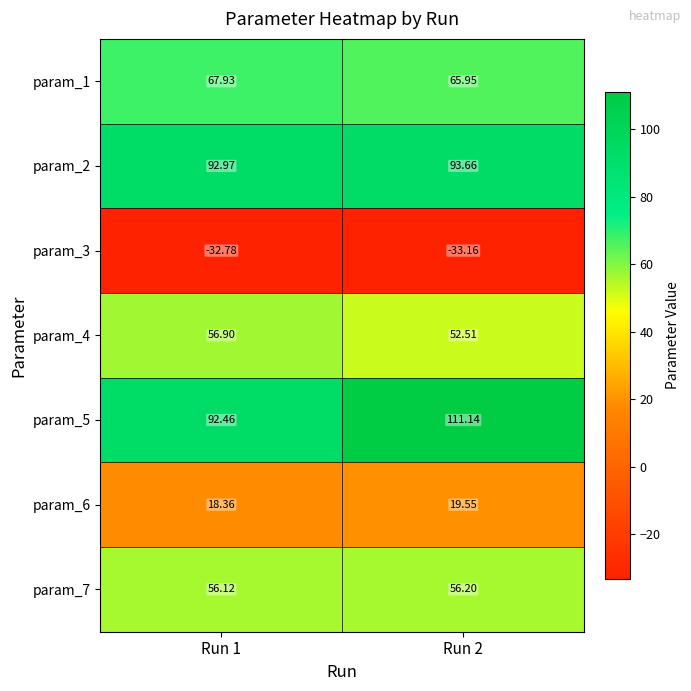

Is the value of param_5 at Run 2 greater than the value of param_3 at Run 2?

Yes